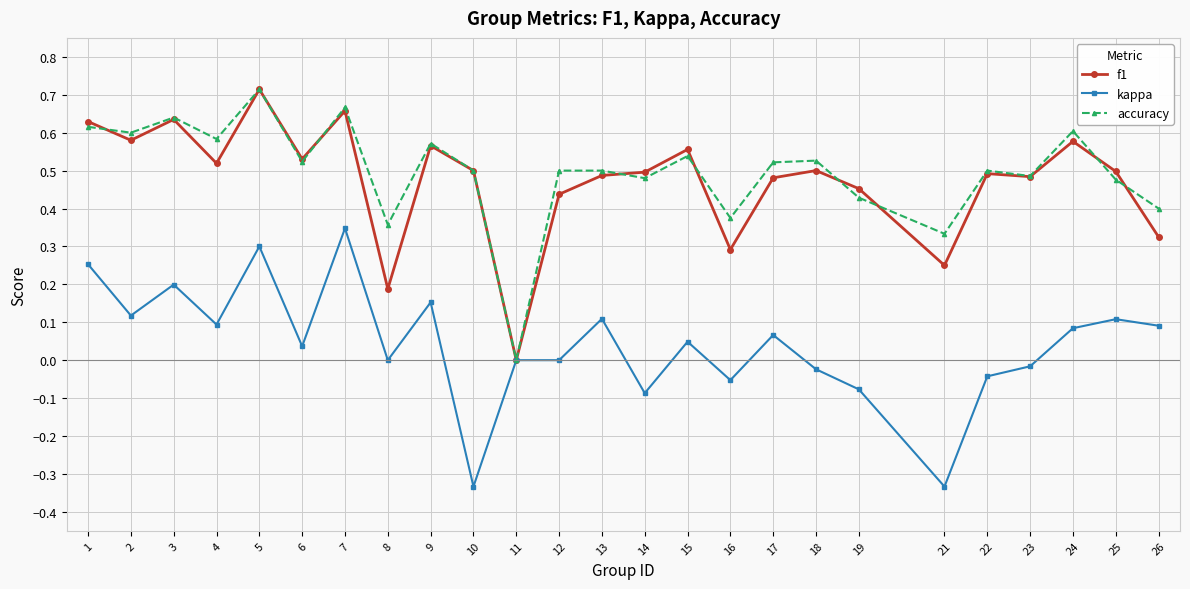

Is it true that f1 equals 0.6 at 2?

True